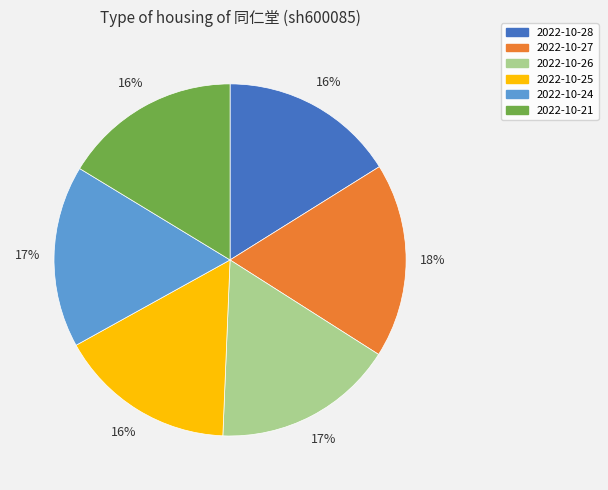

Is there a majority slice in this chart?

No